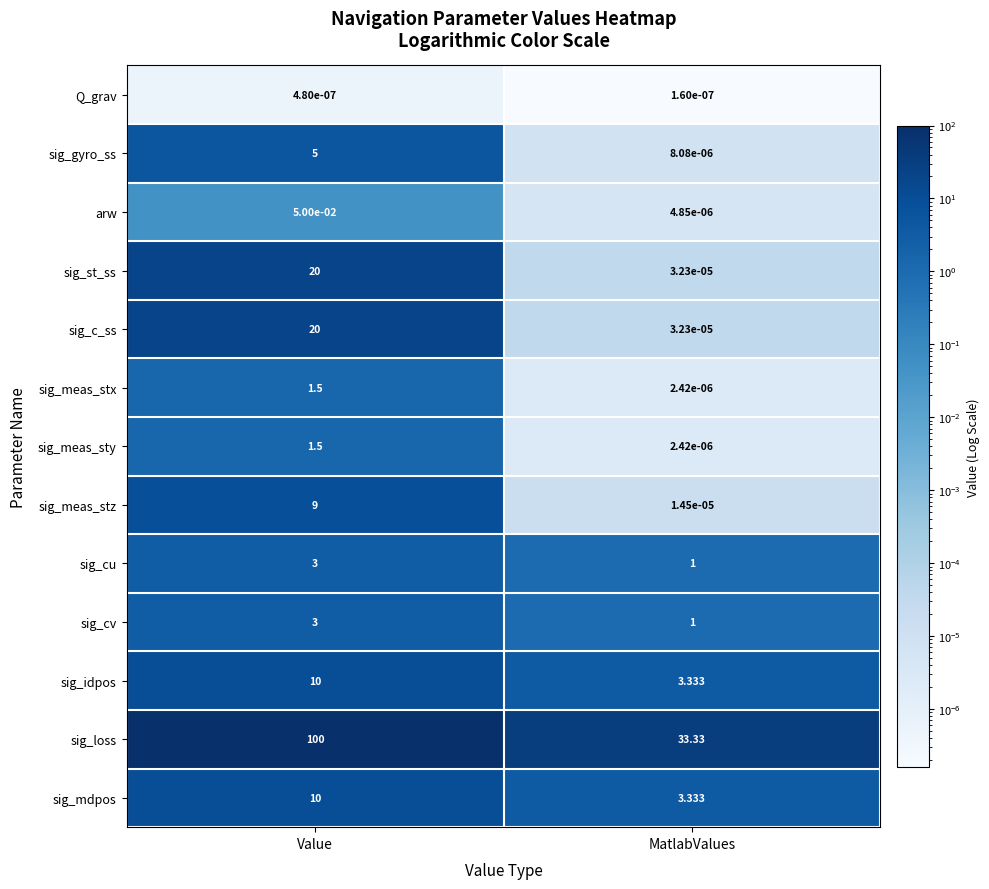

Between Value and MatlabValues, which series saw the biggest shift?

sig_loss